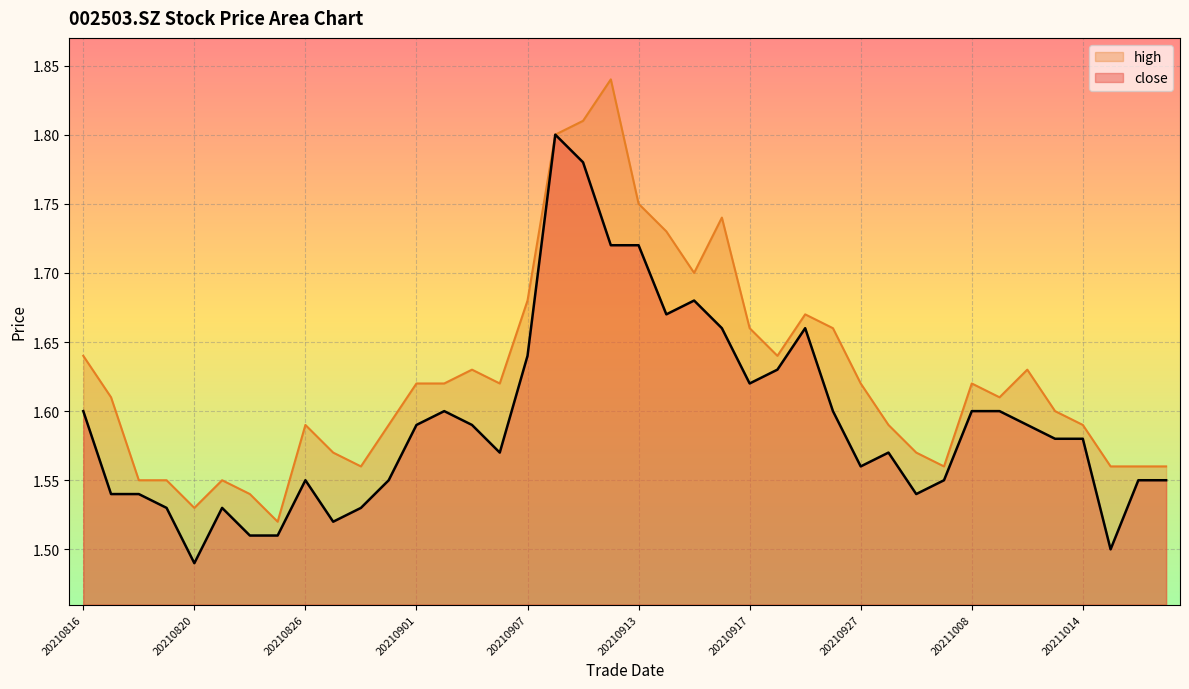

What are all the series names shown in the legend?

high, close